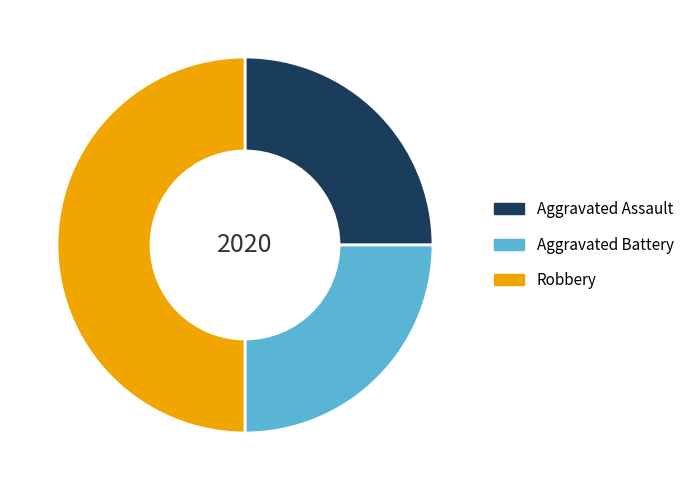

What is the ratio of the value at Robbery to the value at Aggravated Assault?

2.0